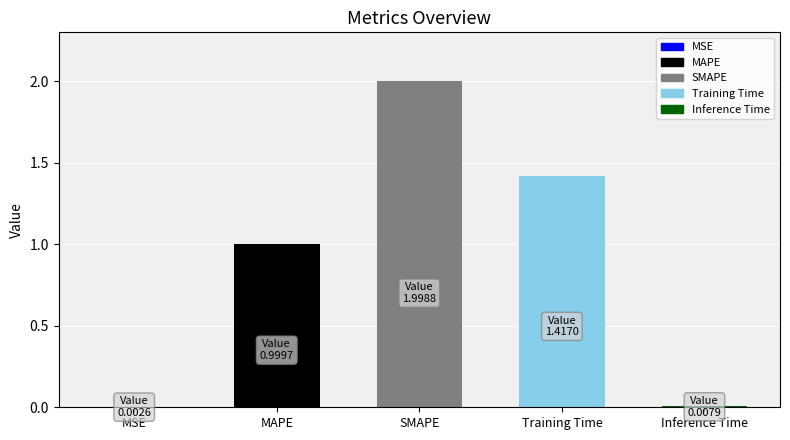

What is the maximum value shown in the chart?

2.0